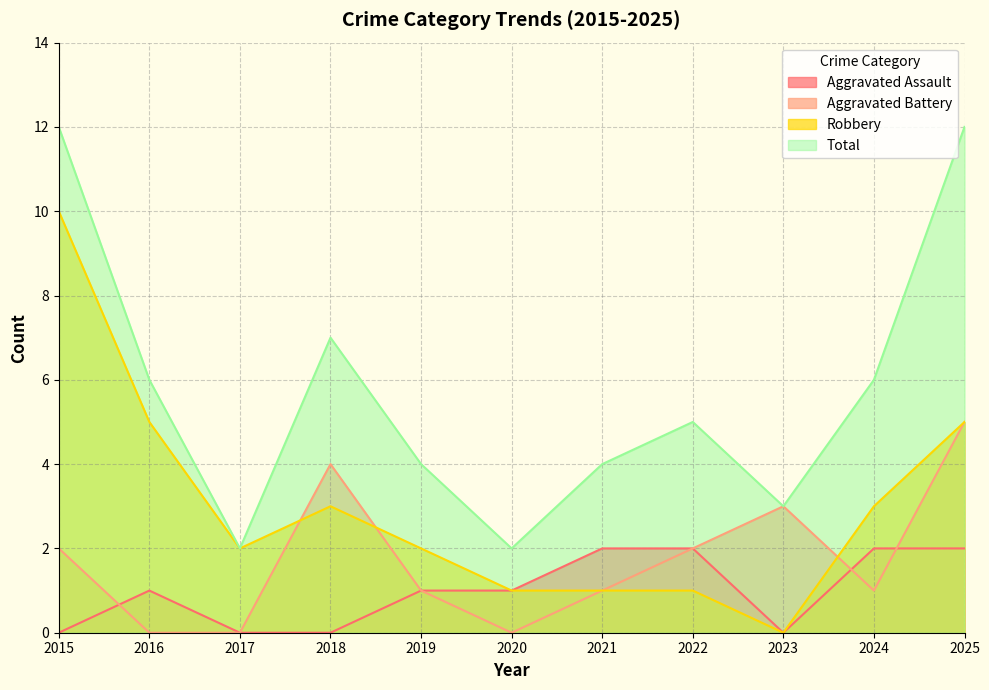

List the series in order of their peak value, highest first.

Total, Robbery, Aggravated Battery, Aggravated Assault